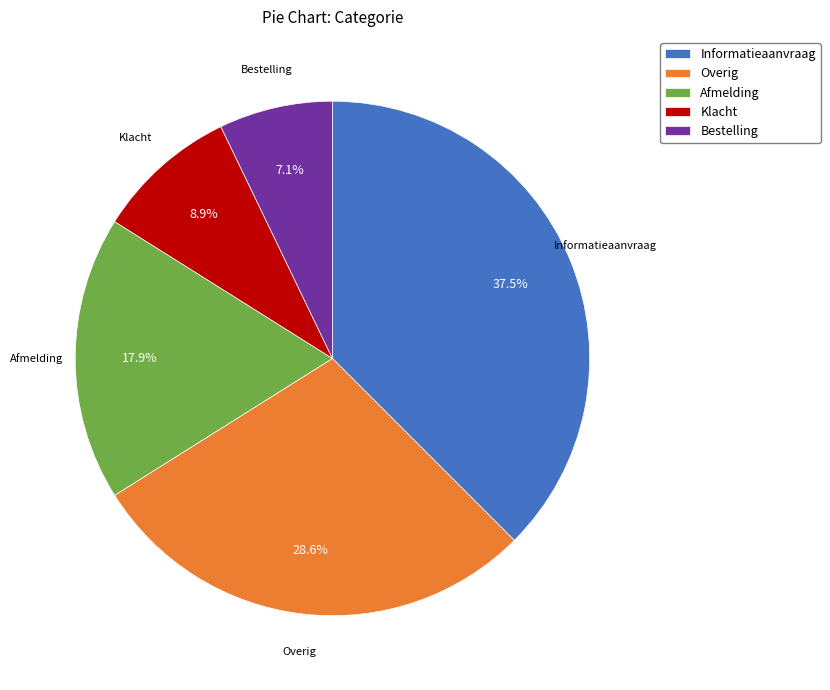

To the nearest percent, what portion does Bestelling represent?

7%